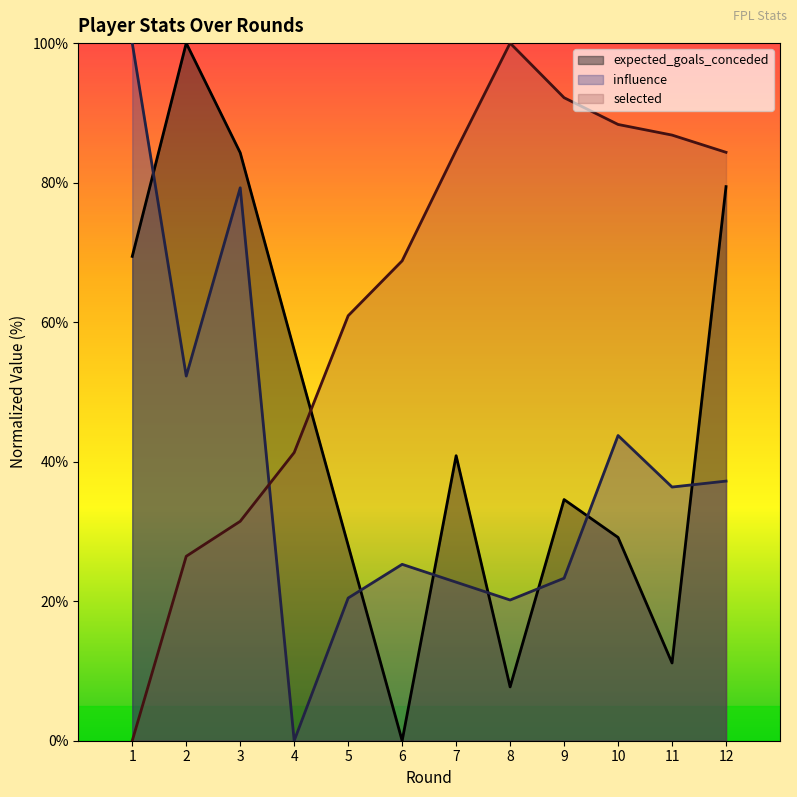

What is the difference between the maximum and minimum values in the influence series?

100.0